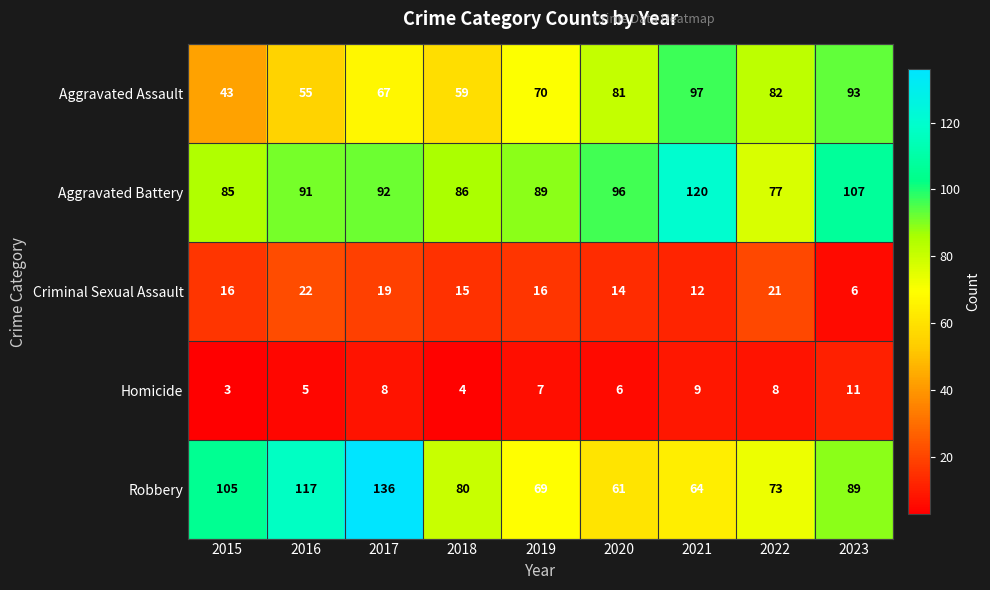

How many data points in Aggravated Battery are less than 91?

4